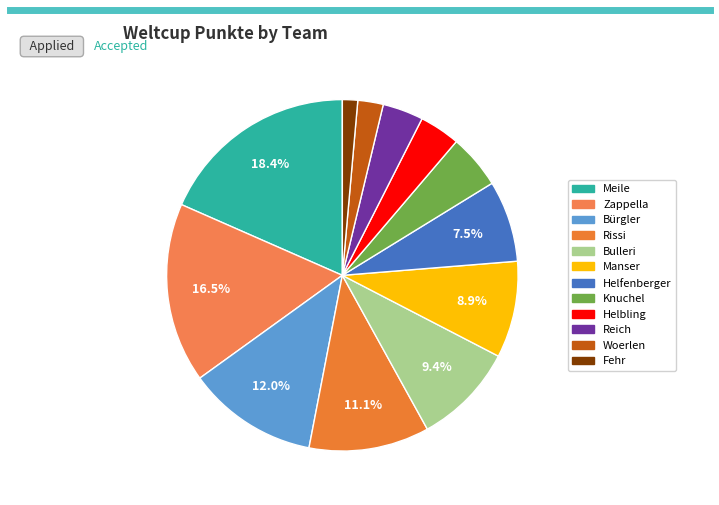

Which slice is the smallest?

Fehr